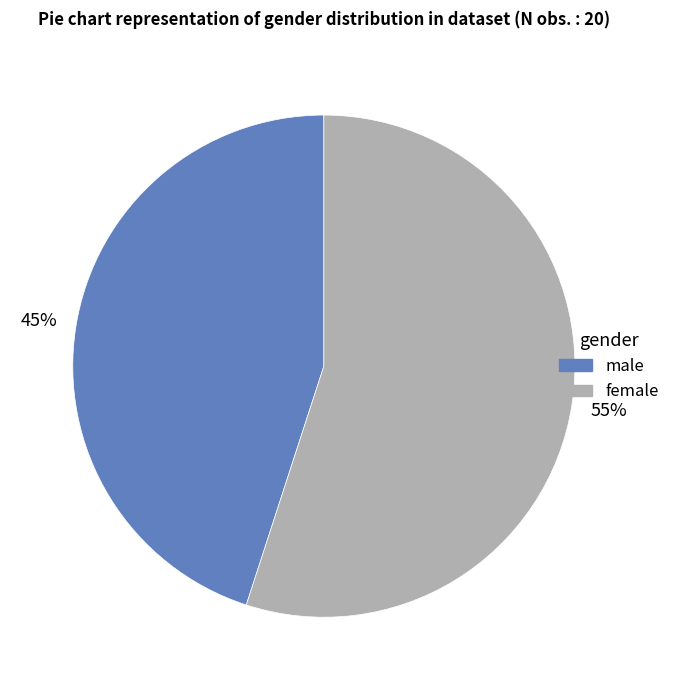

What is the largest slice in the pie chart?

female